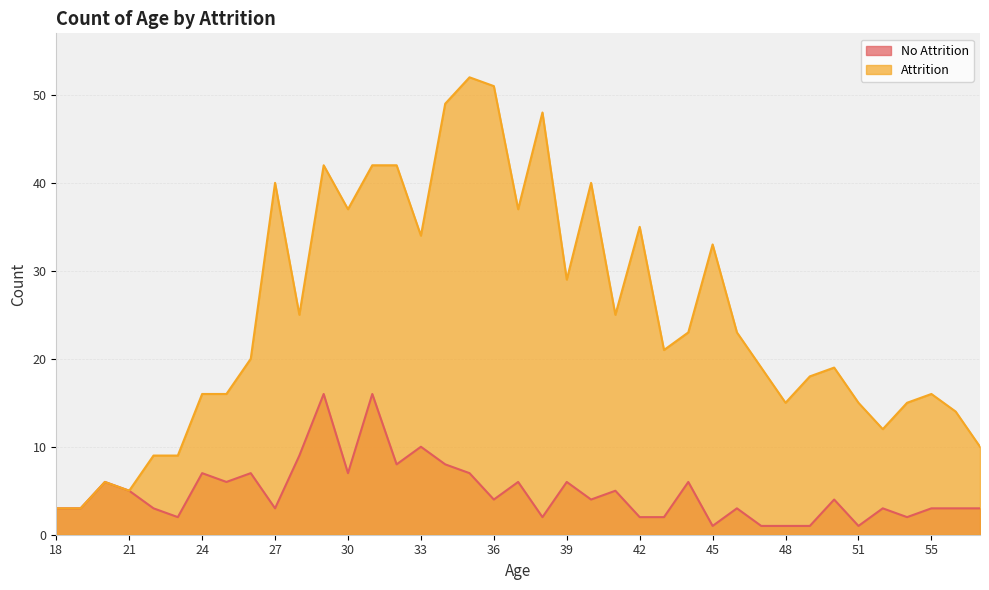

Which series has the widest spread of values?

Attrition